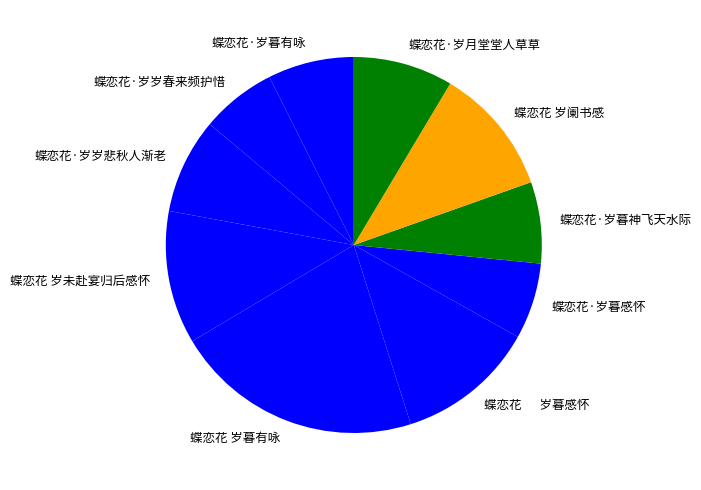

How many segments does this pie chart have?

10